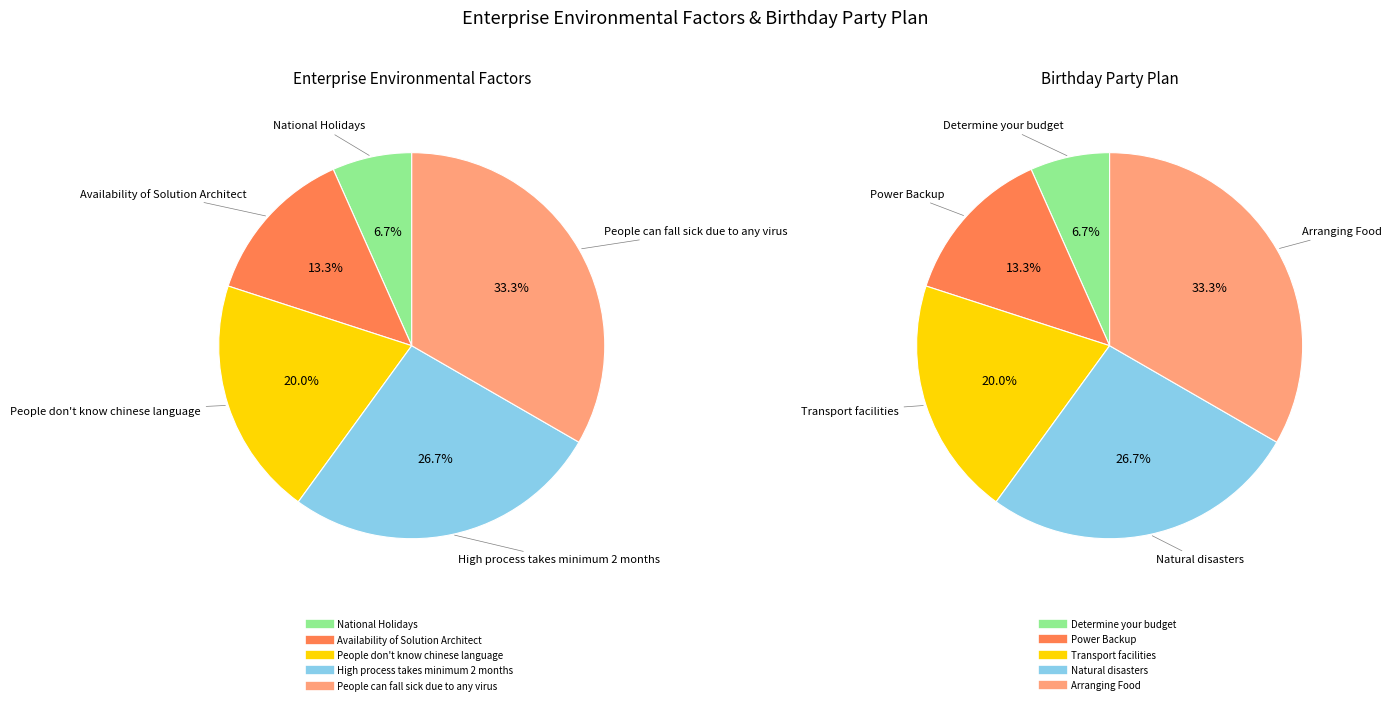

Is there any slice that represents more than half of the pie?

No